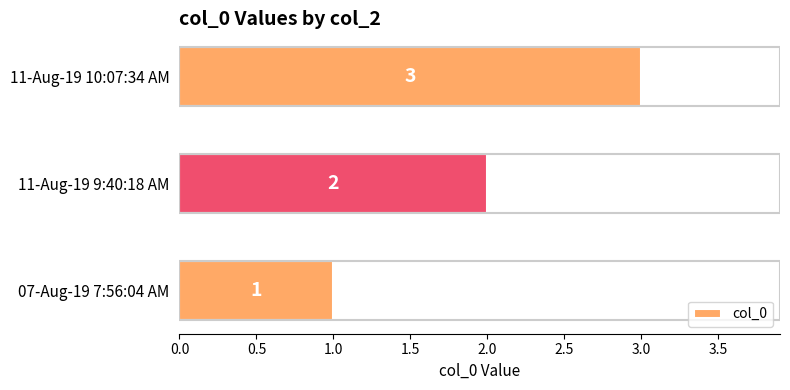

What is the smallest value displayed?

1